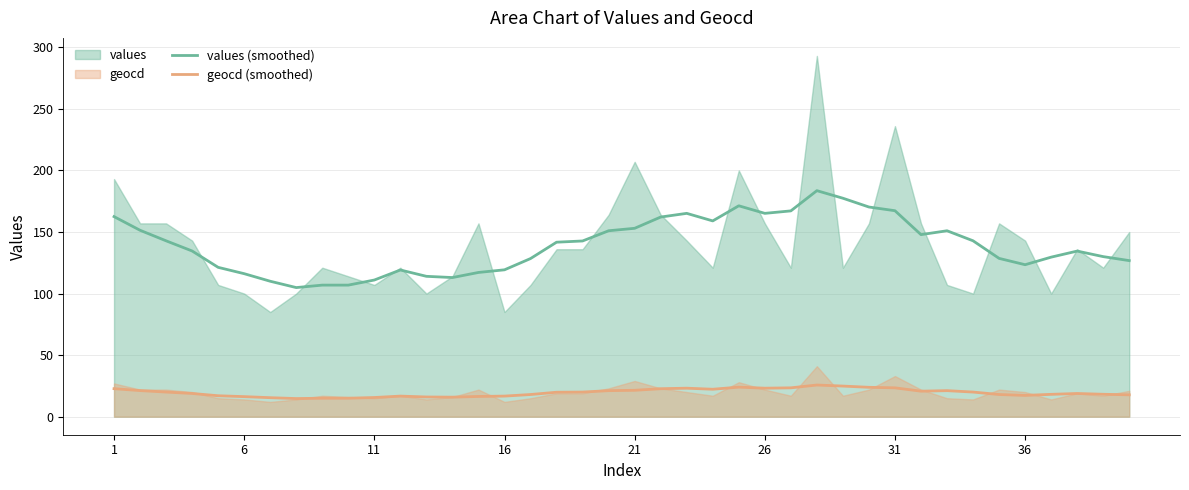

Which series has the largest total across all categories?

values (smoothed)